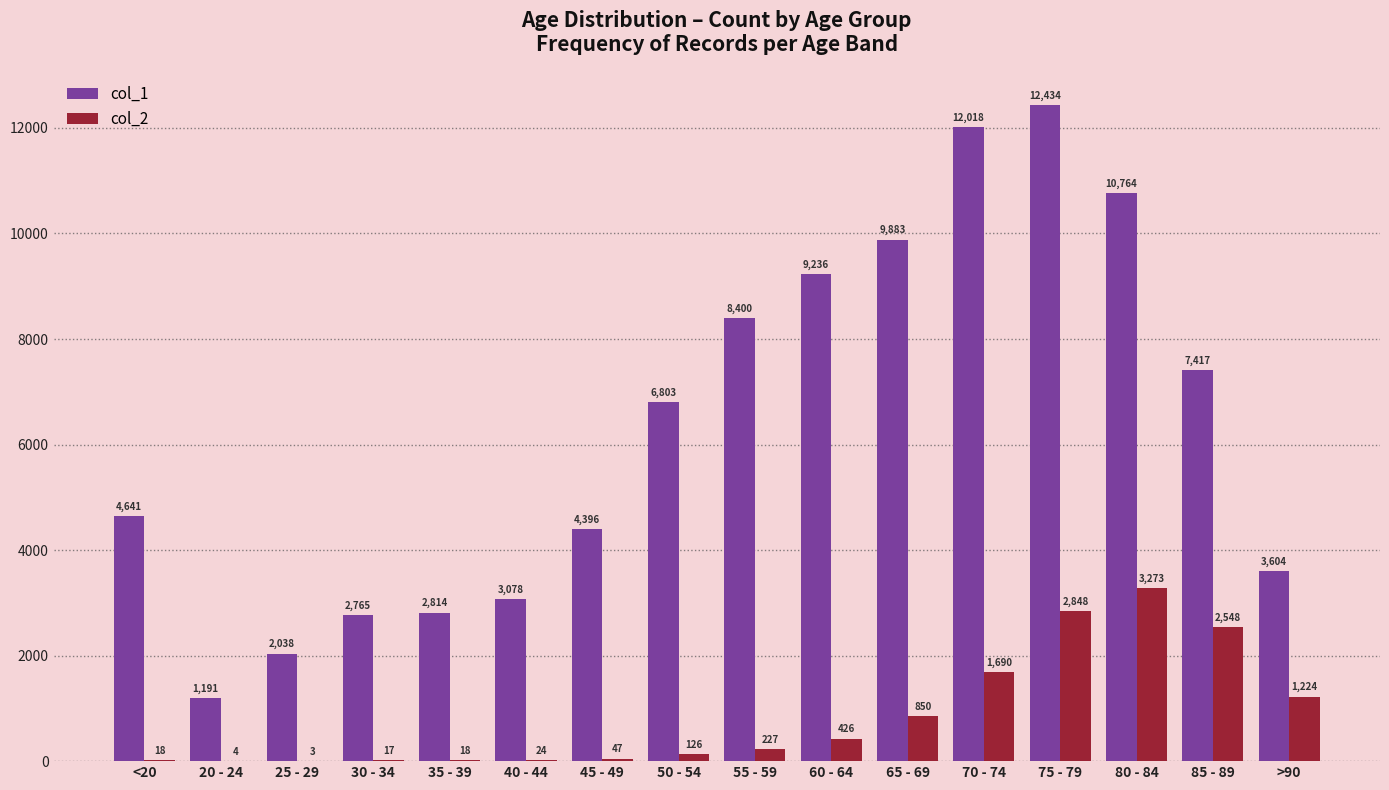

What is the sum of the col_2 values at 45 - 49 and 20 - 24?

51